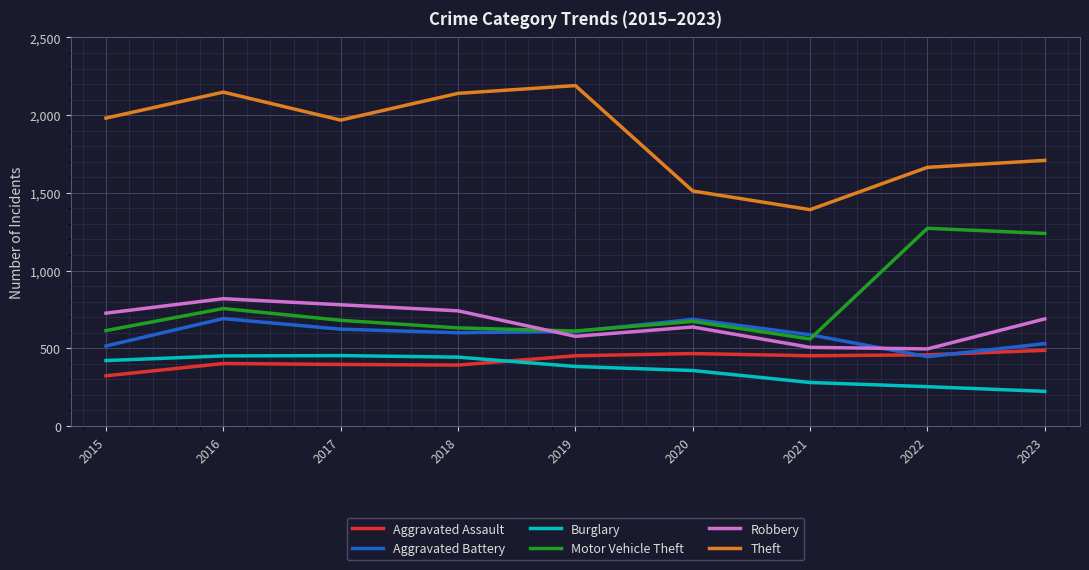

True or false: Robbery and Theft intersect in this chart.

False